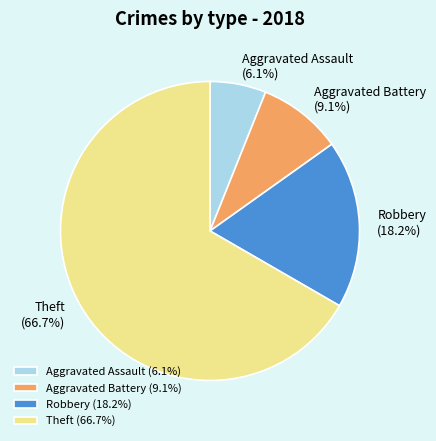

How many slices are in this pie chart?

4